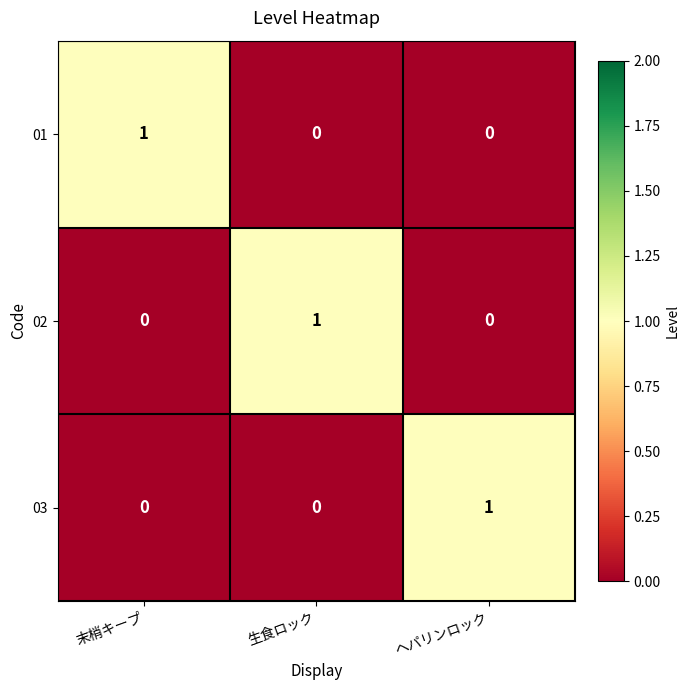

Is it true that 01 equals 1 at 末梢キープ?

True